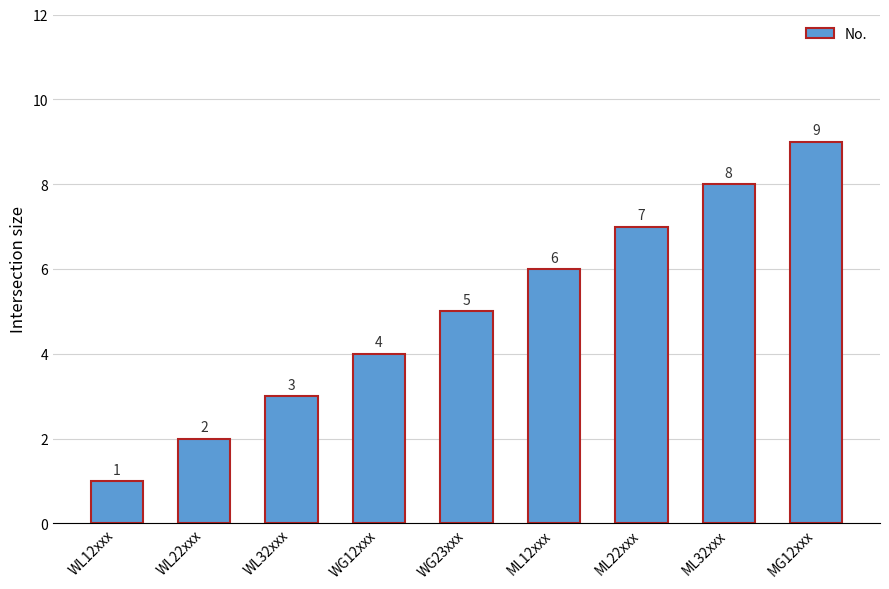

Reading left to right, list all the values displayed in this chart.

1	2	3	4	5	6	7	8	9